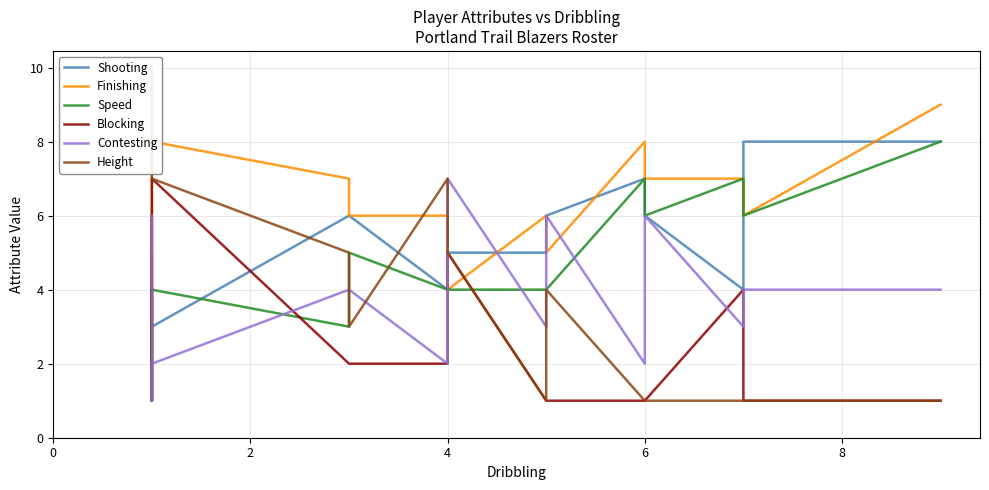

Reading right to left, list all the values displayed in this chart.

Shooting: 8	8	4	6	7	6	5	5	4	6	6	3	1	2	5
Finishing: 9	6	7	7	8	5	6	4	6	6	7	8	1	5	5
Speed: 8	6	7	6	7	4	4	4	4	5	3	4	1	4	1
Blocking: 1	1	4	1	1	1	1	5	2	2	2	7	1	2	6
Contesting: 4	4	3	6	2	6	3	7	2	4	4	2	1	2	6
Height: 1	1	1	1	1	4	1	5	7	3	5	7	7	10	10